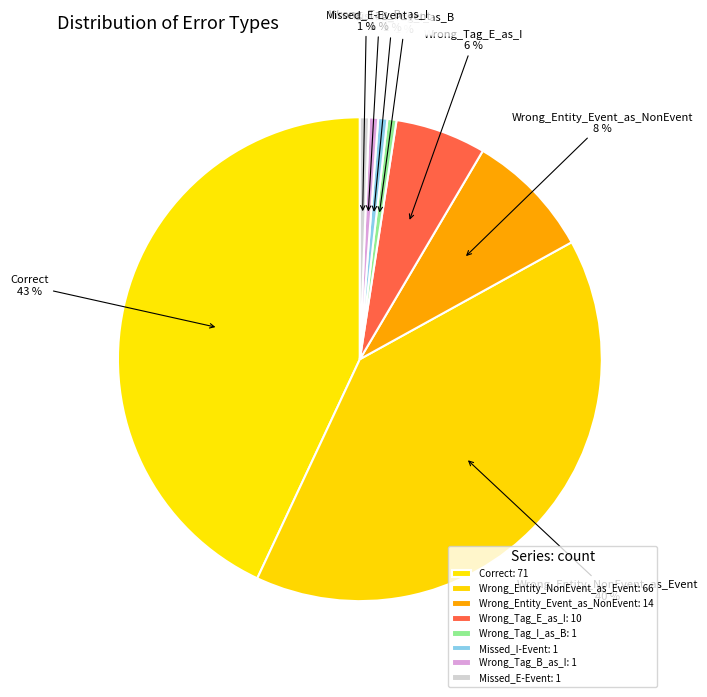

To the nearest percent, what is the combined percentage of Correct and Missed_E-Event?

44%